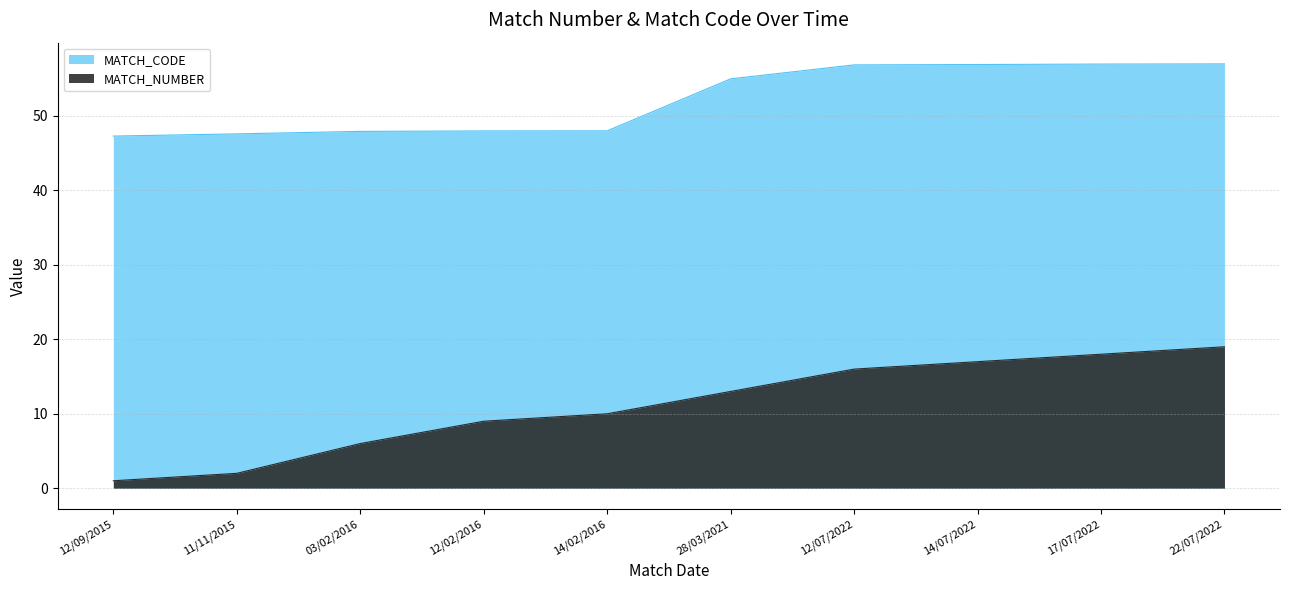

What is the sum of all MATCH_CODE values?

521.6